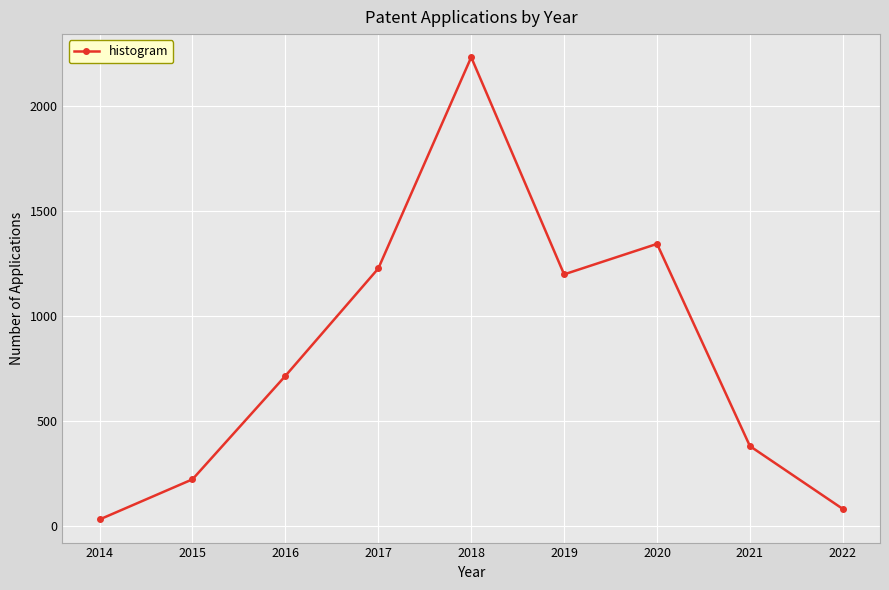

Read the value at 2021.

382